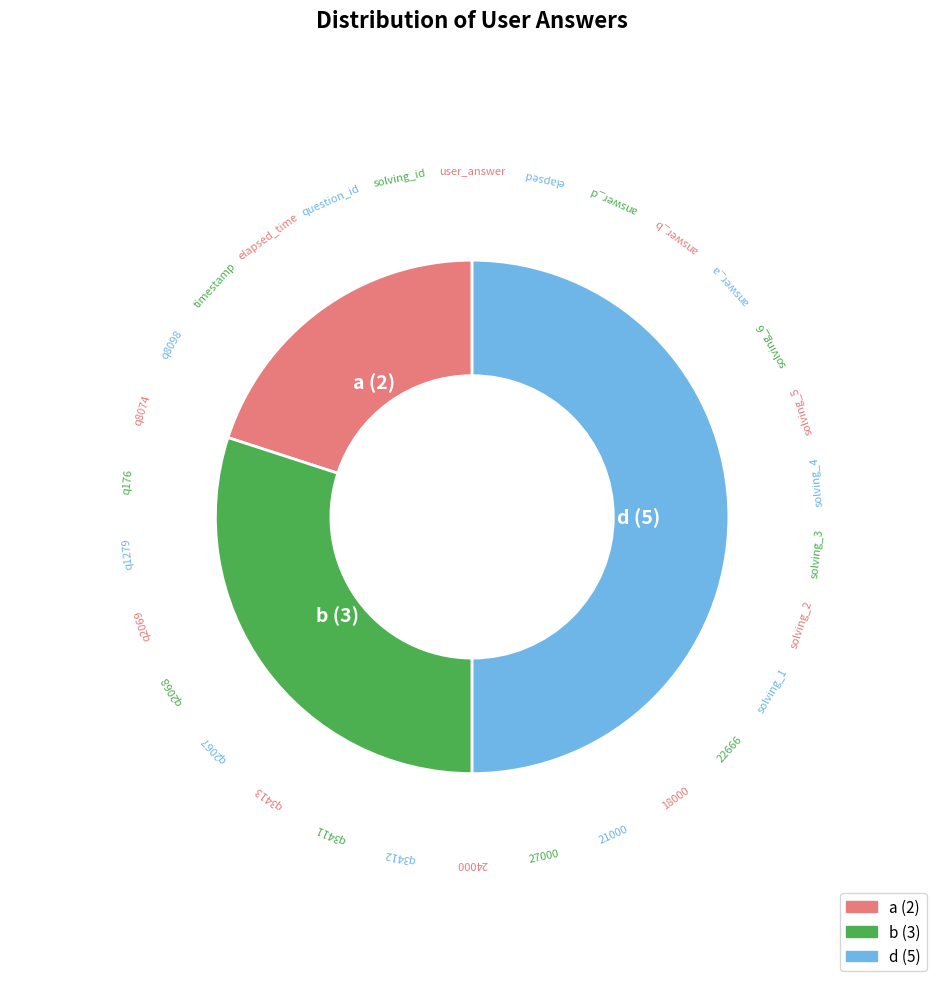

Which has a higher value, b or a?

b